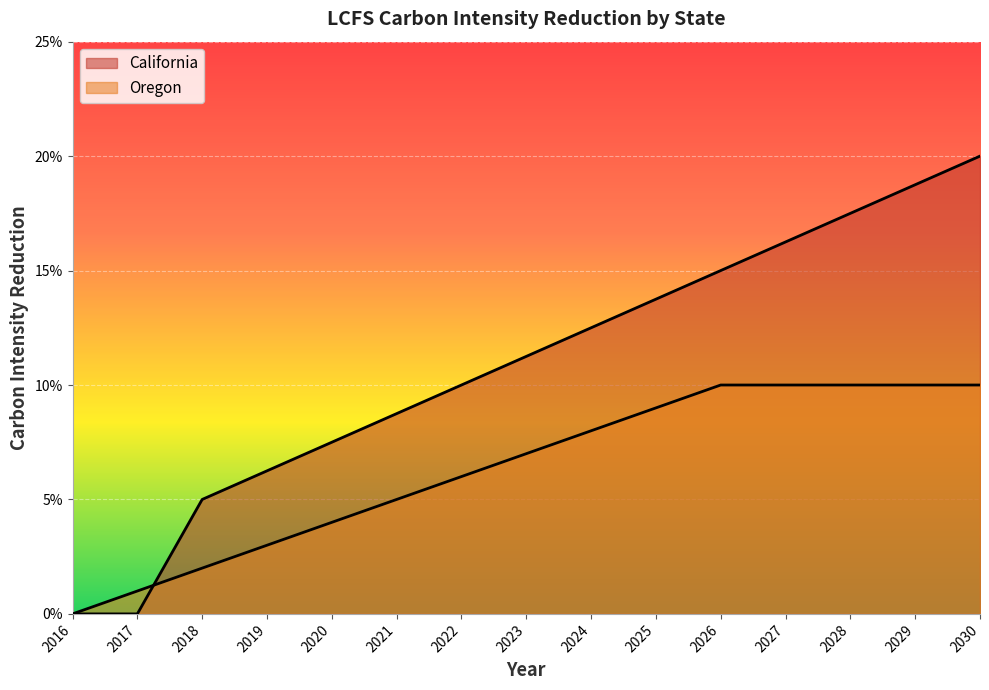

Which has a higher value, 2024 or 2016?

2024